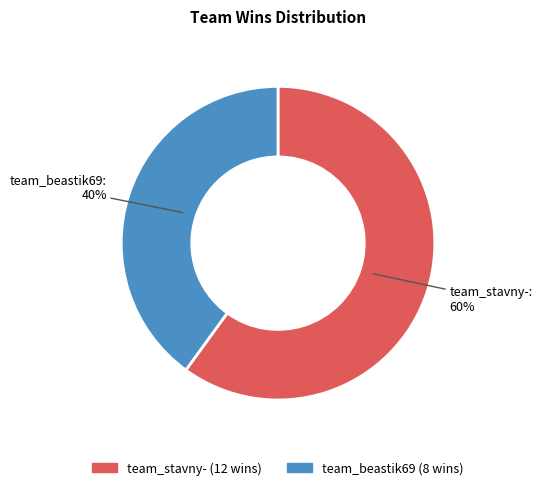

Count the number of slices in the pie.

2